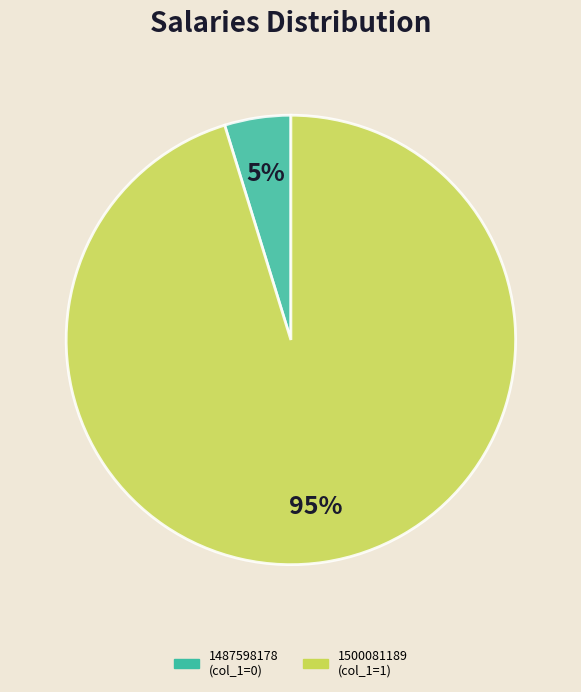

Does 1487598178 represent more than half of the total?

No